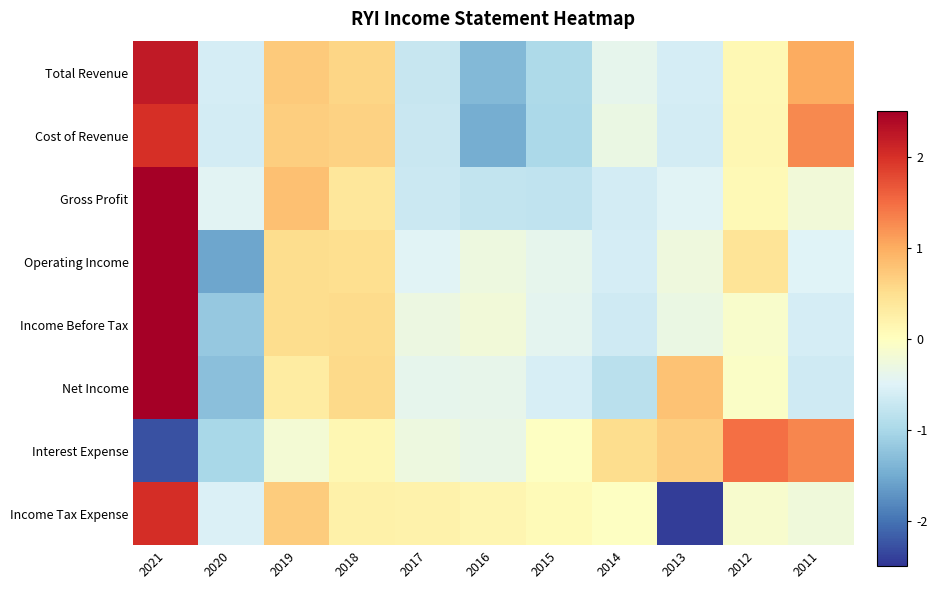

What is the maximum value shown in the chart?

2.8